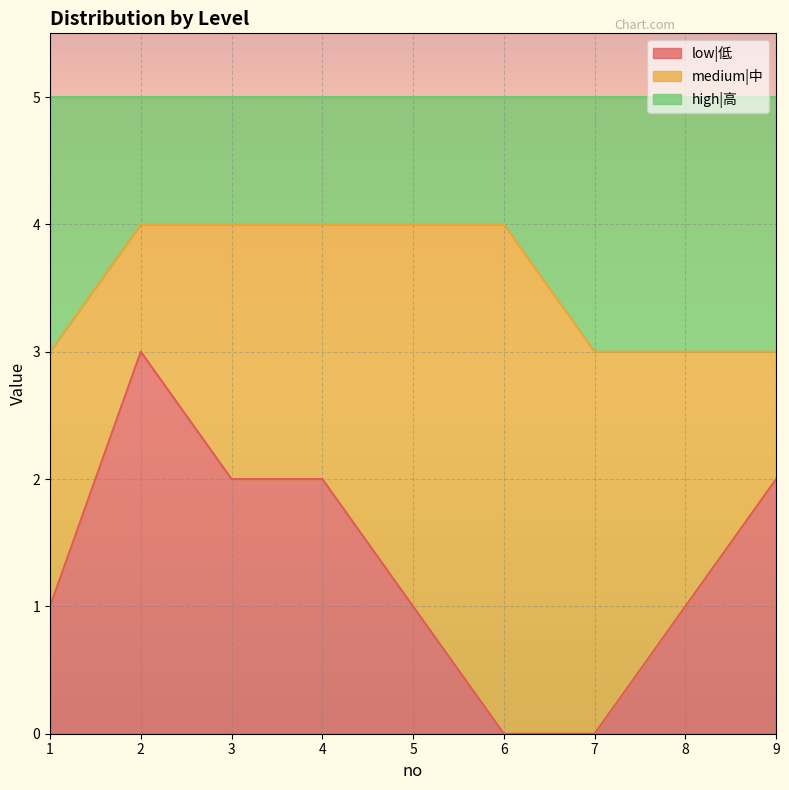

True or false: low|低 and high|高 intersect in this chart.

False